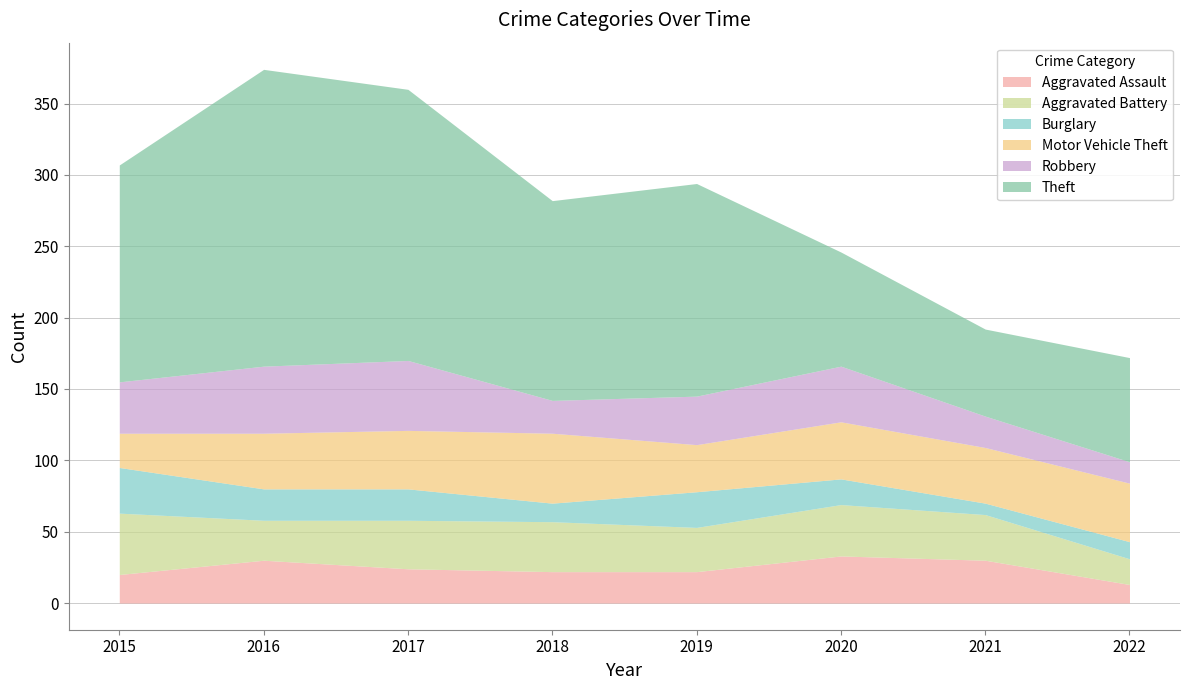

How many lines are shown in the chart?

6